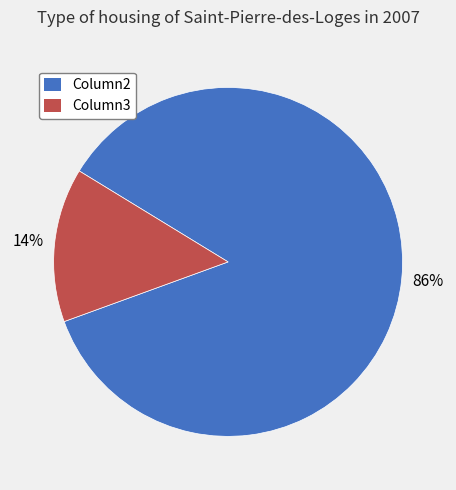

Is it true that Column2 is 76% of the pie?

False